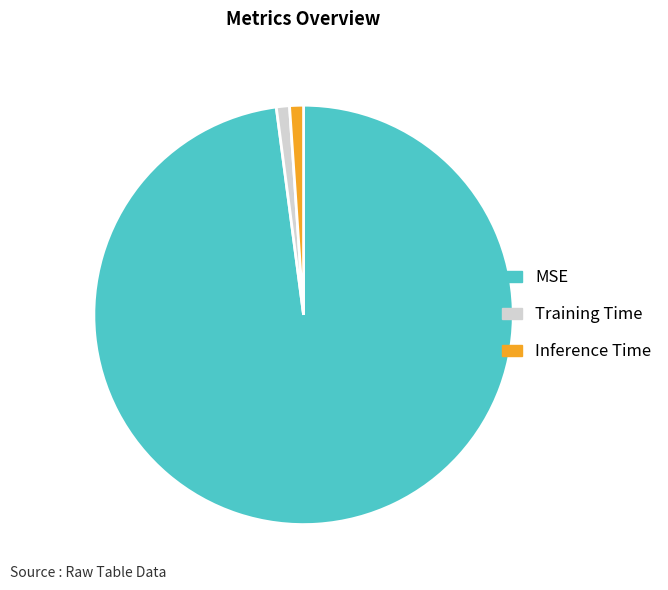

Is the sum of MSE and Training Time greater than half?

Yes